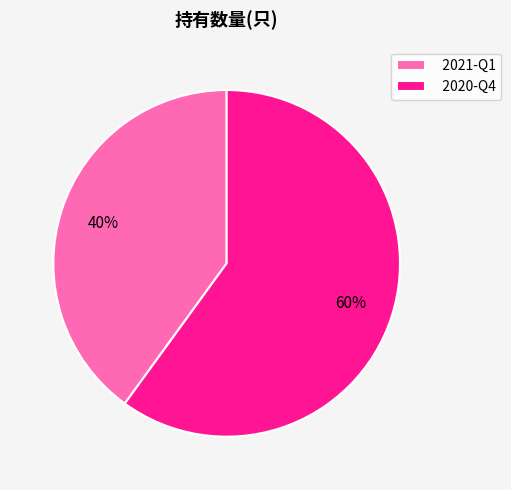

Which category accounts for the majority?

2020-Q4